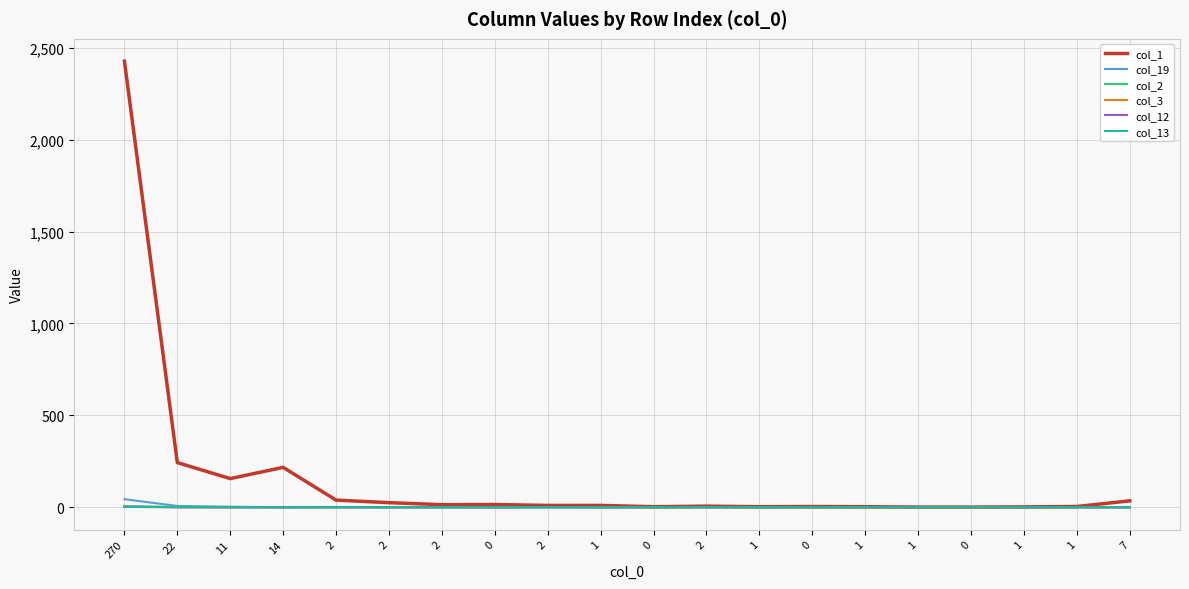

How many series are shown in this chart?

6